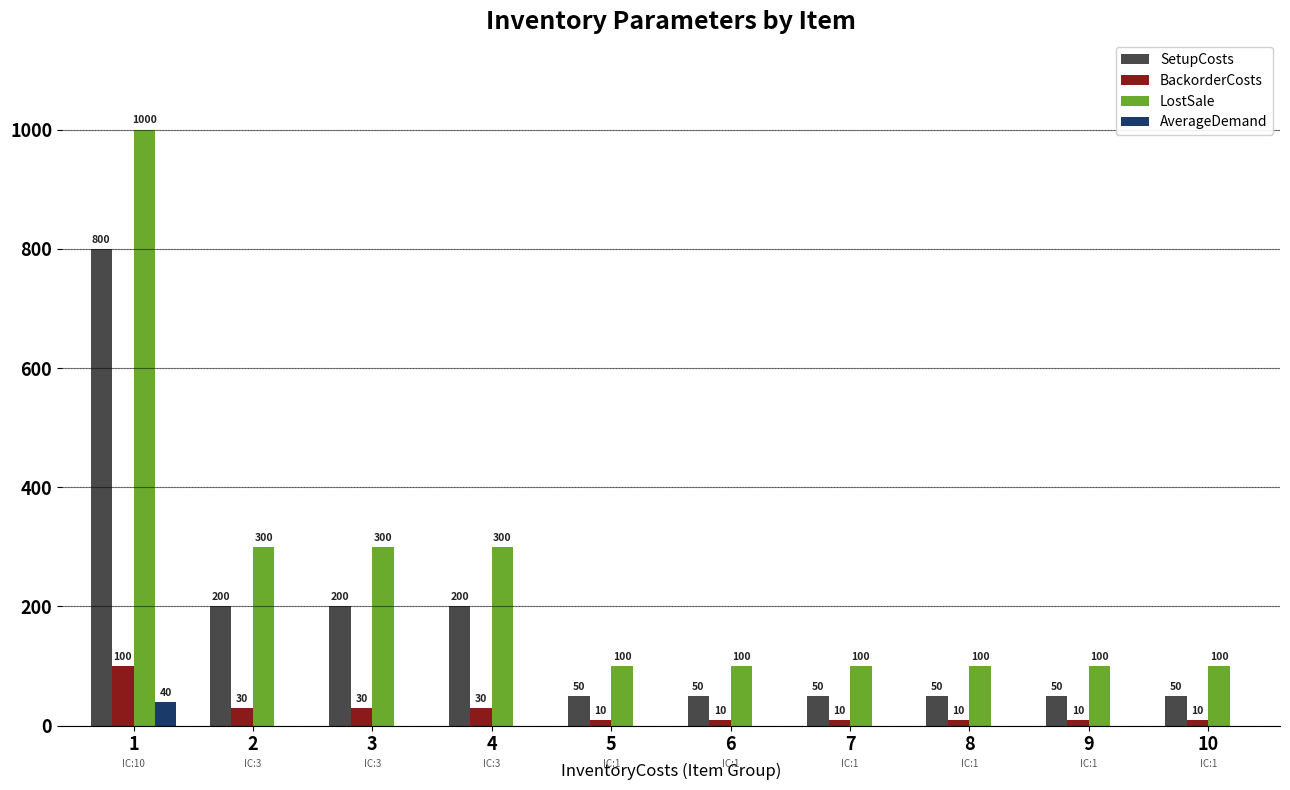

What are all the series names shown in the legend?

SetupCosts, BackorderCosts, LostSale, AverageDemand